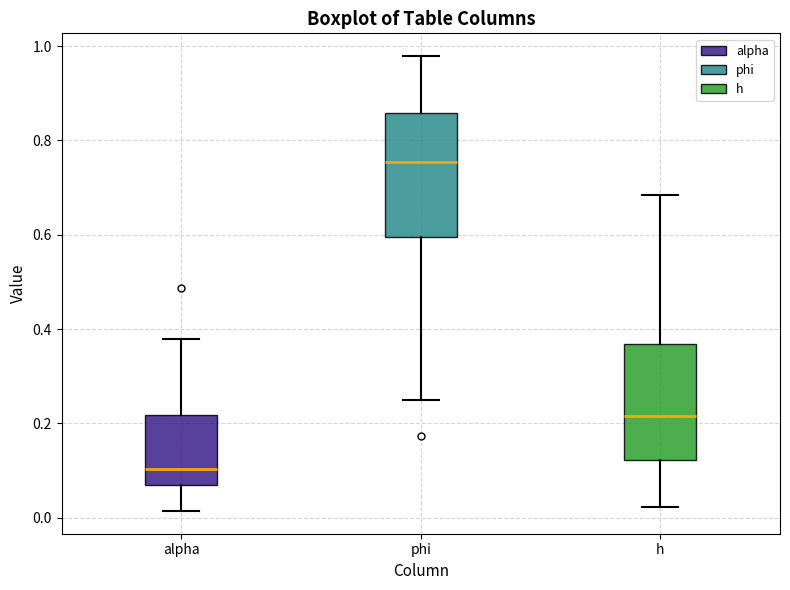

Reading left to right, read every box against the y-axis: the position of its median line, the range the box covers, and the ends of its whiskers. The values are not printed on the chart, so give them approximately, as read against the axis.

alpha: median 0.10, box 0.06 to 0.22, whiskers 0.02 to 0.38
phi: median 0.76, box 0.60 to 0.86, whiskers 0.26 to 0.98
h: median 0.22, box 0.12 to 0.36, whiskers 0.02 to 0.68